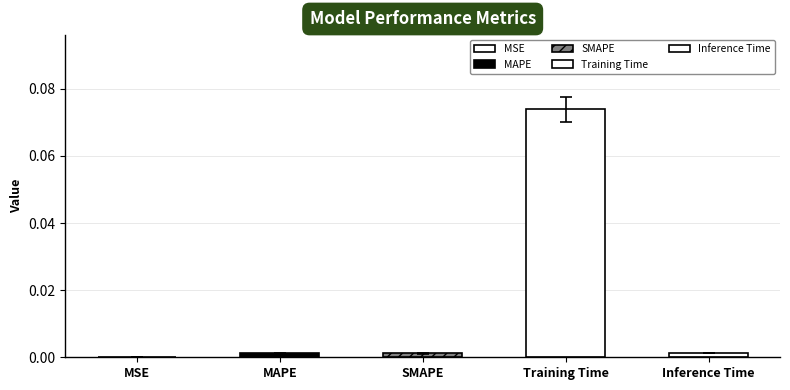

Which has a higher value, SMAPE or Inference Time?

Inference Time